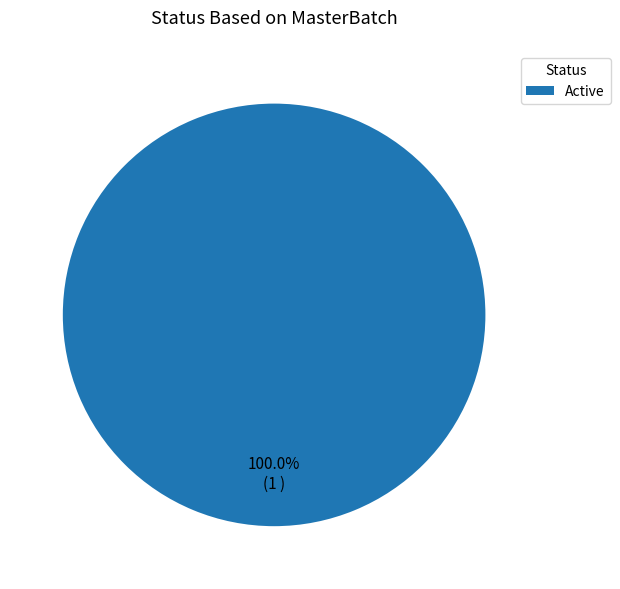

Which slice represents more than half of the pie?

Active